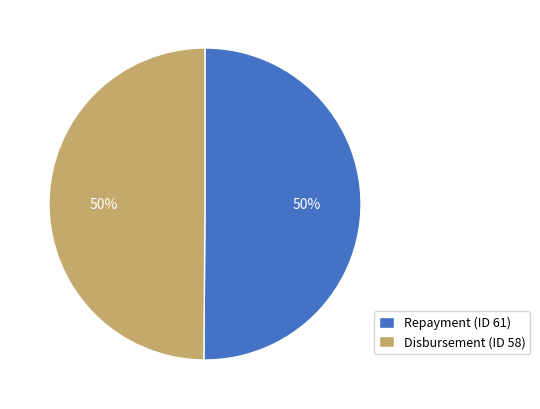

Do Disbursement (ID 58) and Repayment (ID 61) together represent more than half of the pie?

Yes